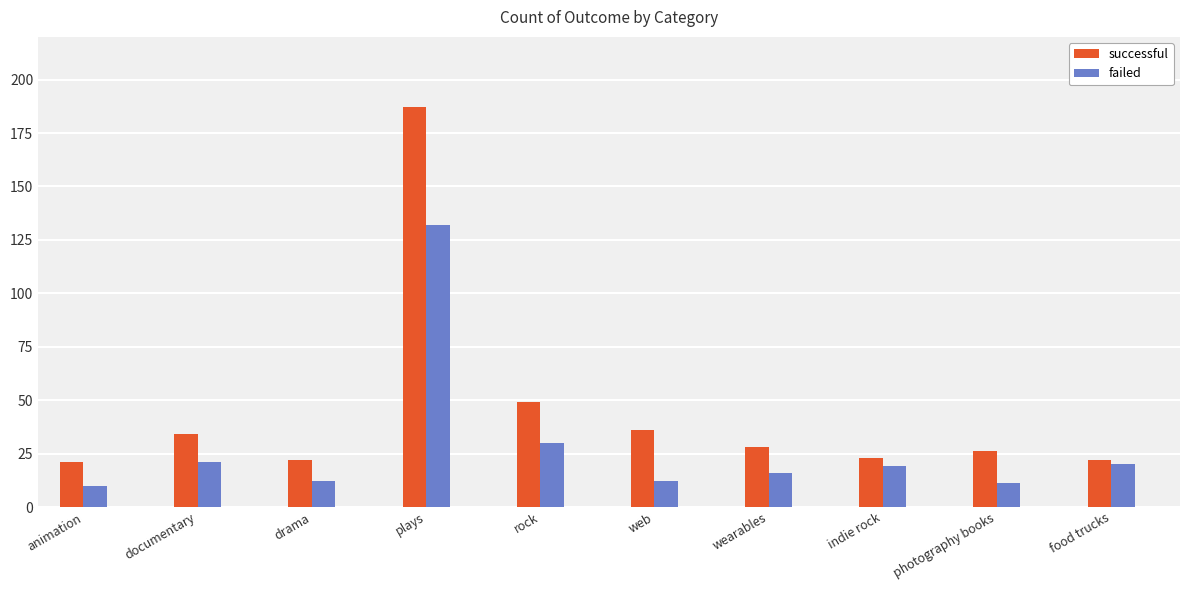

How many values in the failed series are below 19?

5